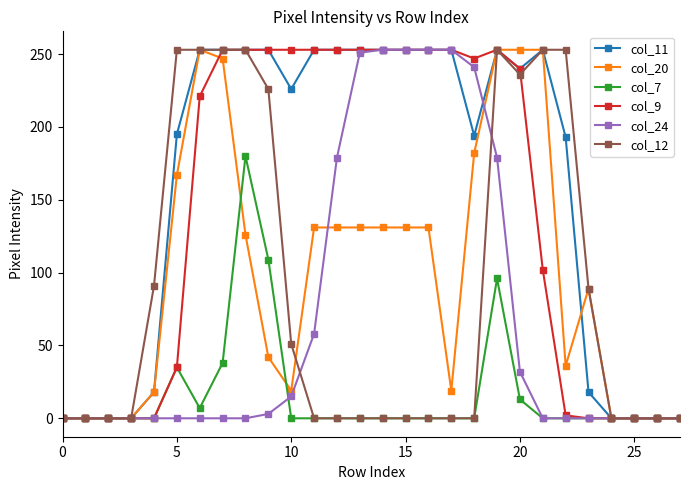

True or false: col_11 has more than 0 points higher than both neighbors.

True